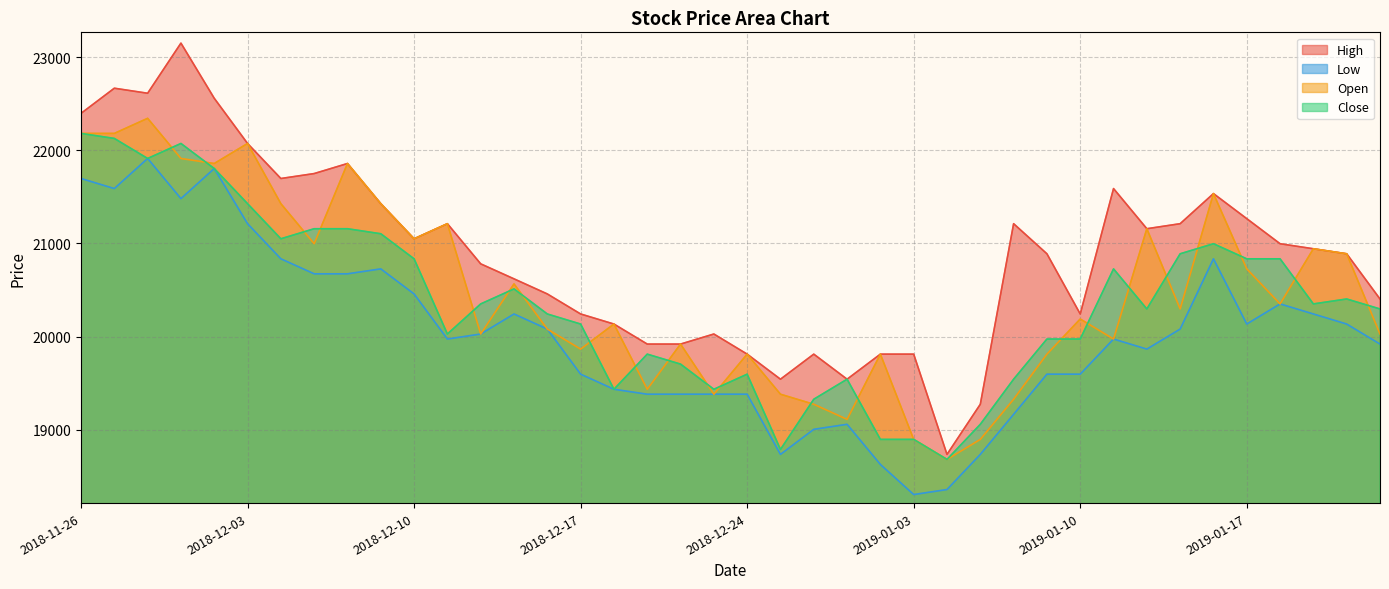

How many lines are shown in the chart?

4